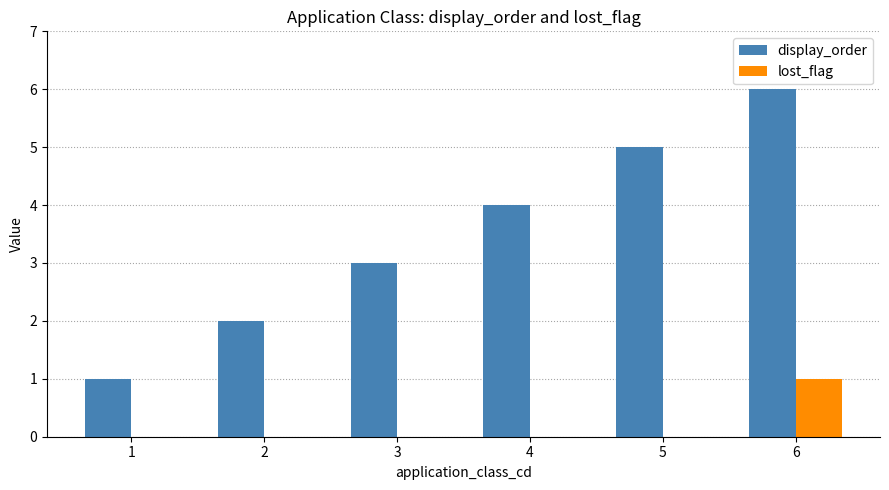

The value of display_order at 5 is 1. True or false?

False